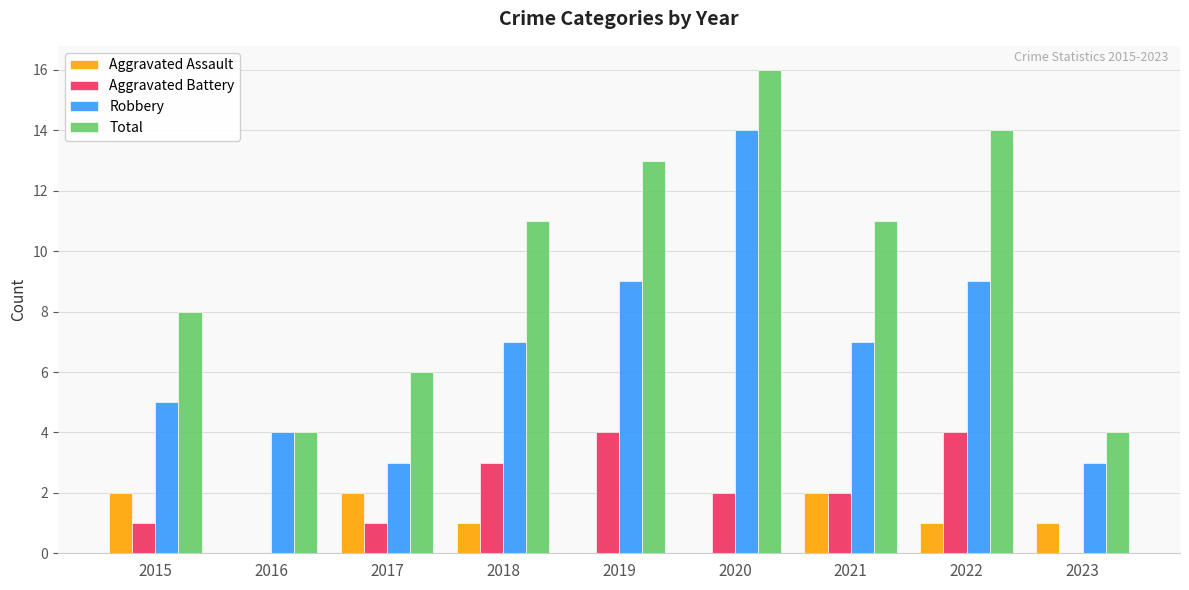

Reading left to right, what are all the values shown in this chart?

Aggravated Assault: 2	0	2	1	0	0	2	1	1
Aggravated Battery: 1	0	1	3	4	2	2	4	0
Robbery: 5	4	3	7	9	14	7	9	3
Total: 8	4	6	11	13	16	11	14	4